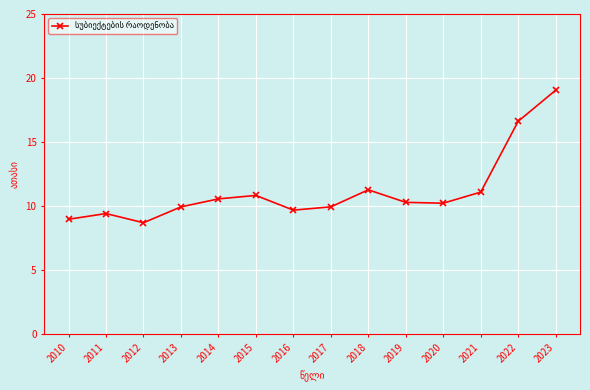

What is the approximate value at 2014?

10.6